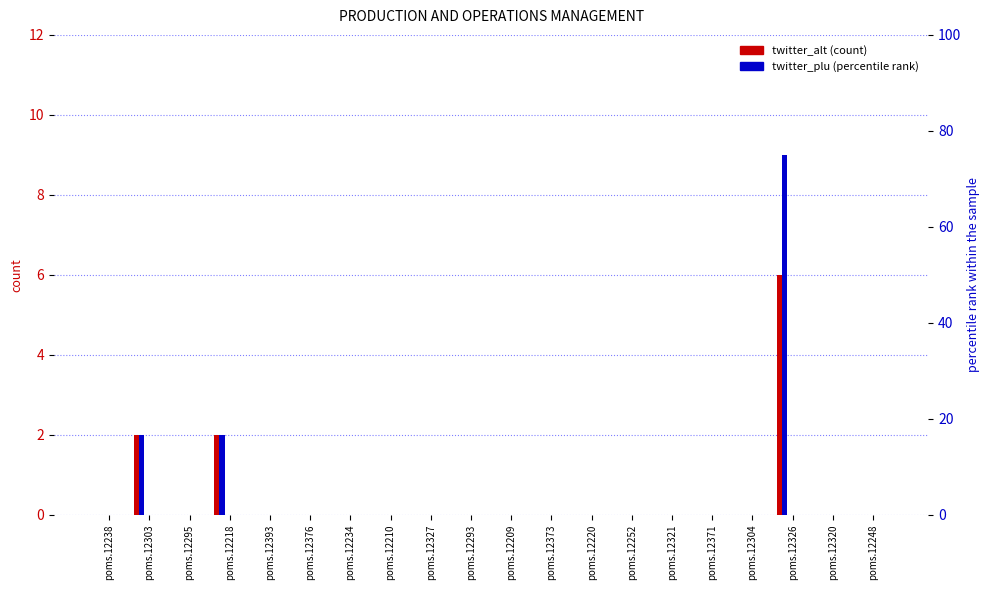

Reading left to right, extract all data points from this chart.

twitter_alt: 0	2	0	2	0	0	0	0	0	0	0	0	0	0	0	0	0	6	0	0
twitter_plu: 0	2	0	2	0	0	0	0	0	0	0	0	0	0	0	0	0	9	0	0
wikipedia_alt: 0	0	0	0	0	0	0	0	0	0	0	0	0	0	0	0	0	0	0	0
redditors_alt: 0	0	0	0	0	0	0	0	0	0	0	0	0	0	0	0	0	0	0	0
f1000_alt: 0	0	0	0	0	0	0	0	0	0	0	0	0	0	0	0	0	0	0	0
facebook_plu: 0	0	0	0	0	0	0	0	0	0	0	0	0	0	0	0	0	0	0	0